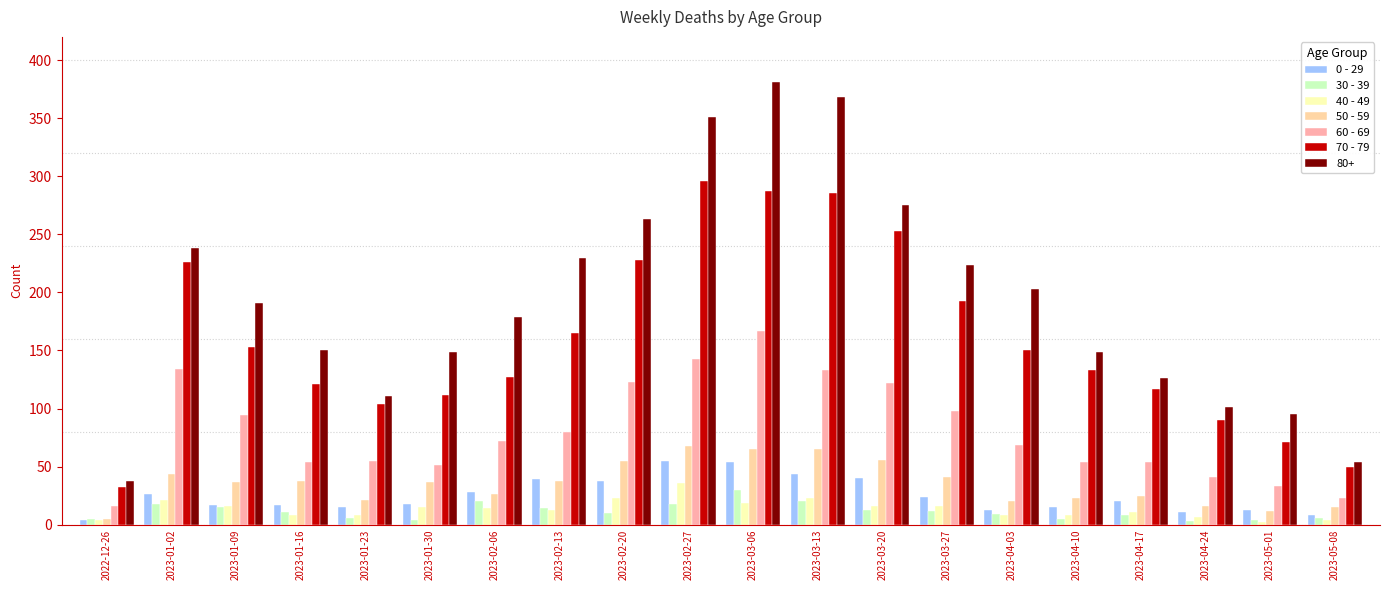

At 2023-03-27, list the series in order from largest to smallest.

80+, 70 - 79, 60 - 69, 50 - 59, 0 - 29, 40 - 49, 30 - 39